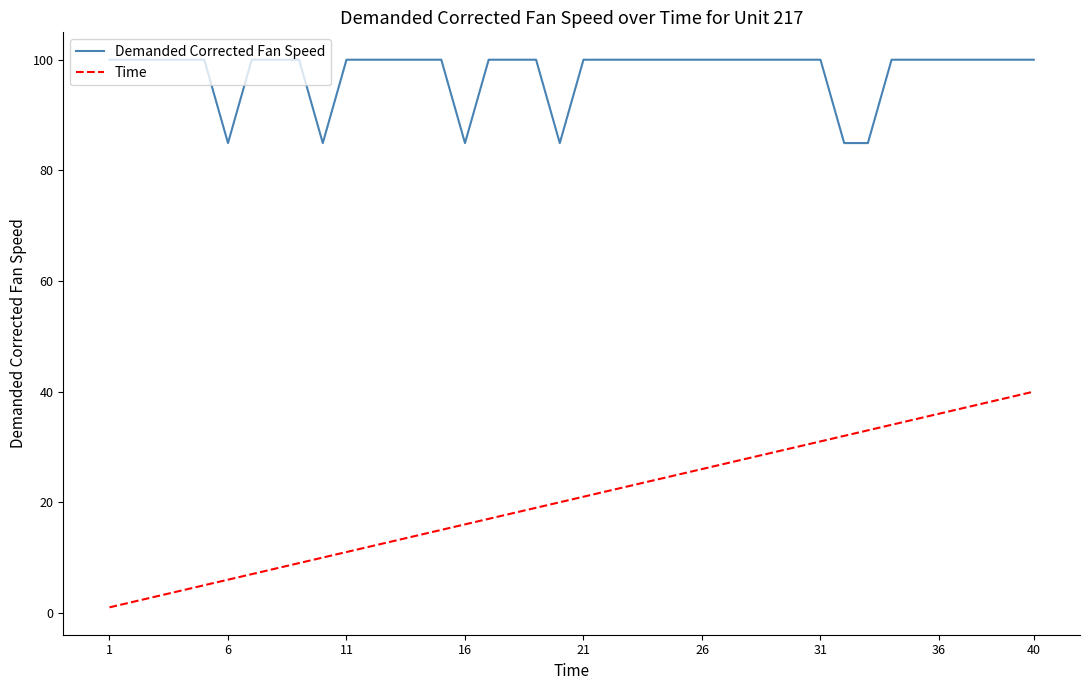

Count the number of data series in this chart.

2